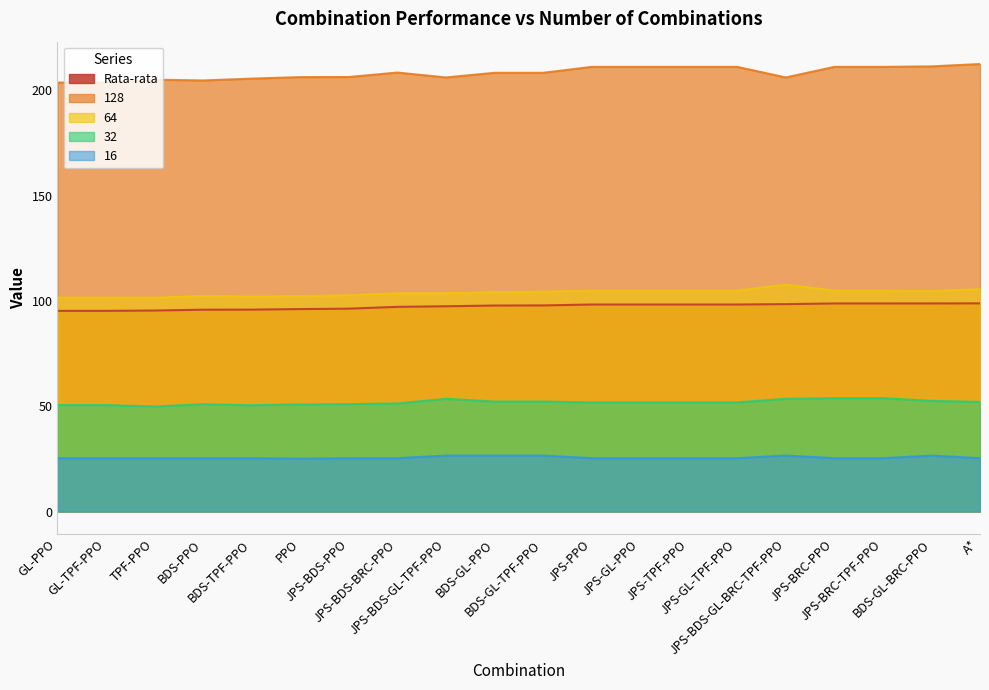

What value does the 64 series have at JPS-BDS-PPO?

102.7